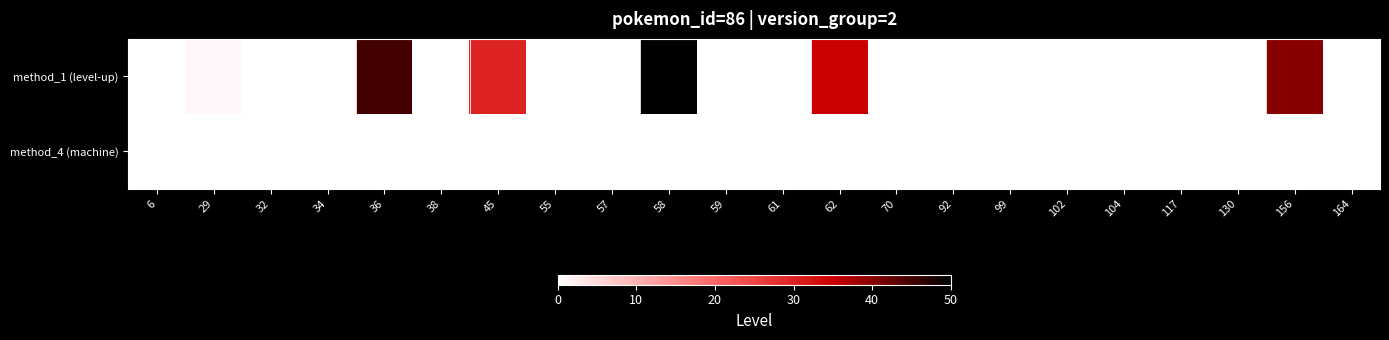

List the series in order of their overall mean, highest first.

method_1 (level-up), method_4 (machine)